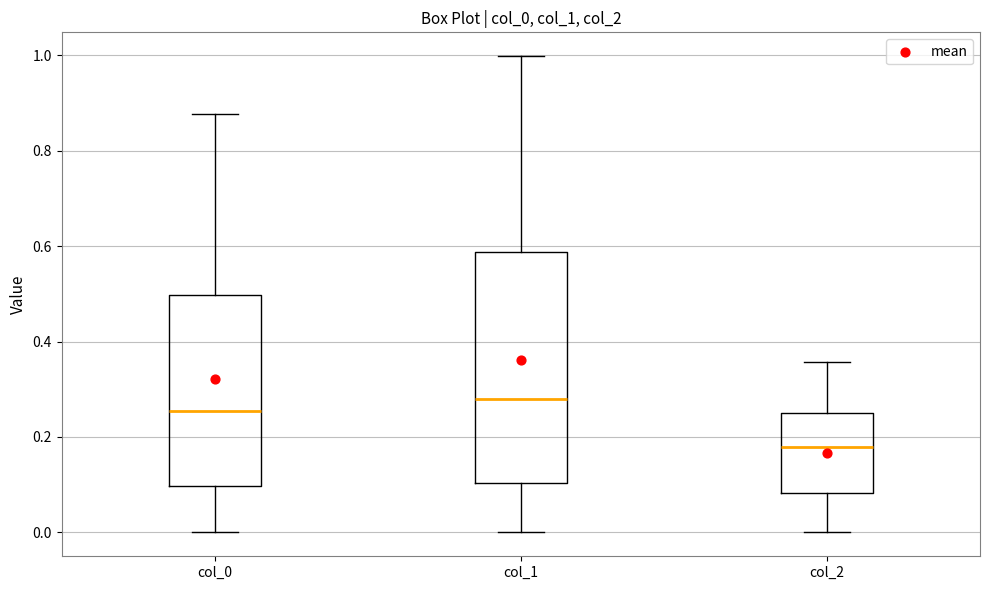

Where does the lower whisker of the box for col_1 end on the y-axis? The values are not printed on the chart, so give them approximately, as read against the axis.

0.00